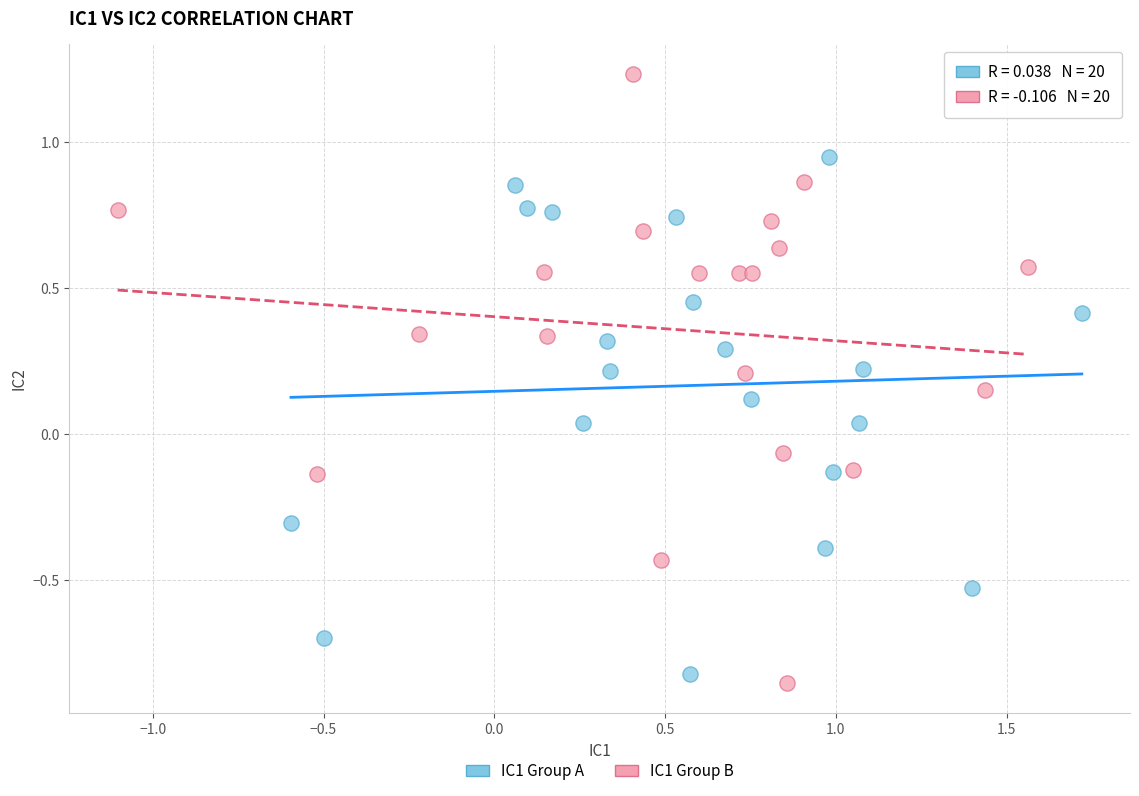

Which series has the largest Y range (max minus min)?

IC1 Group B